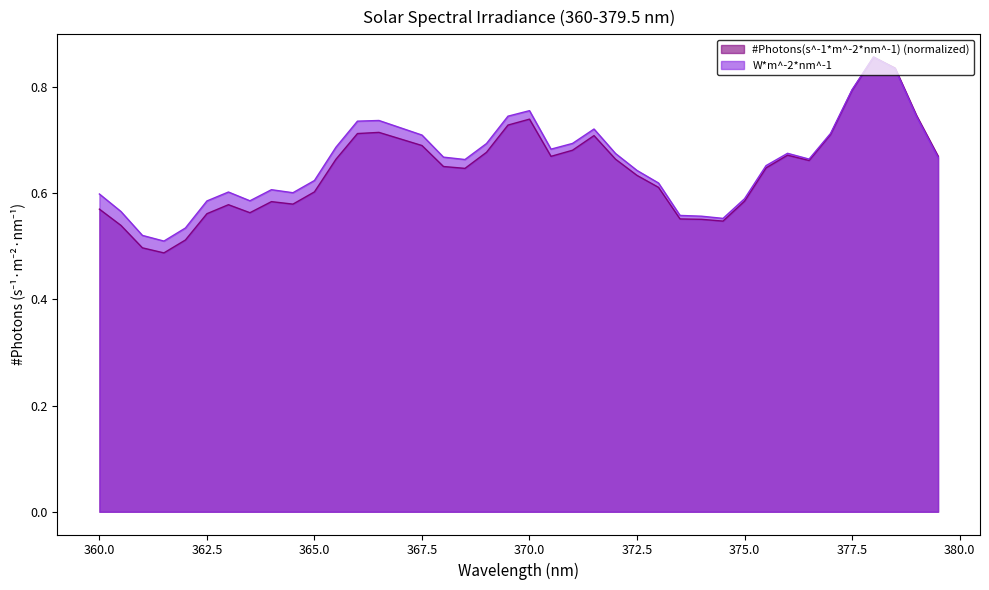

Which series has the largest range (max minus min)?

#Photons(s^-1*m^-2*nm^-1) (normalized)